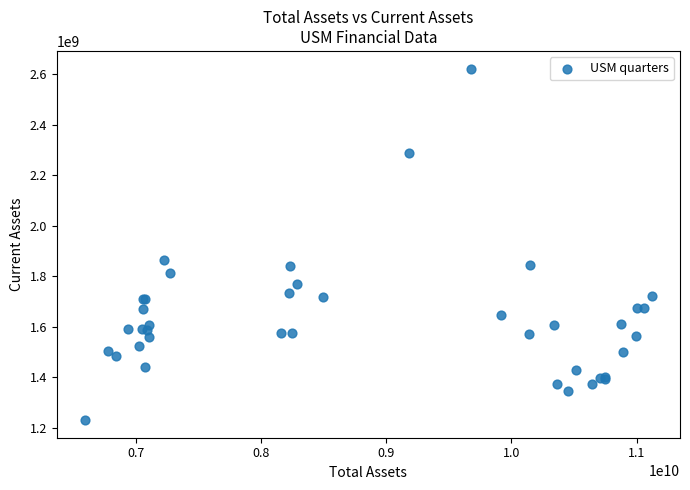

What Y value in the scatter plot is closest to 1926291500?

1864000000